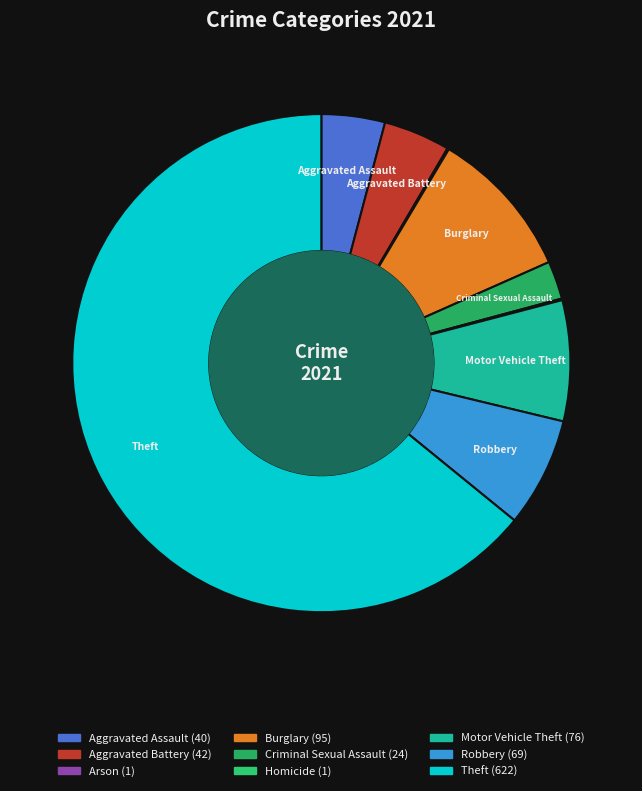

Rank the categories by value from highest to lowest.

Theft, Burglary, Motor Vehicle Theft, Robbery, Aggravated Battery, Aggravated Assault, Criminal Sexual Assault, Arson, Homicide